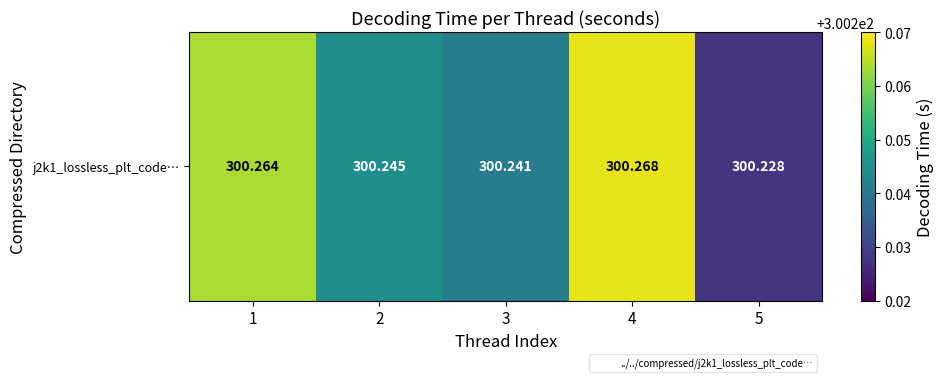

List the labels in order of value, smallest first.

5, 3, 2, 1, 4